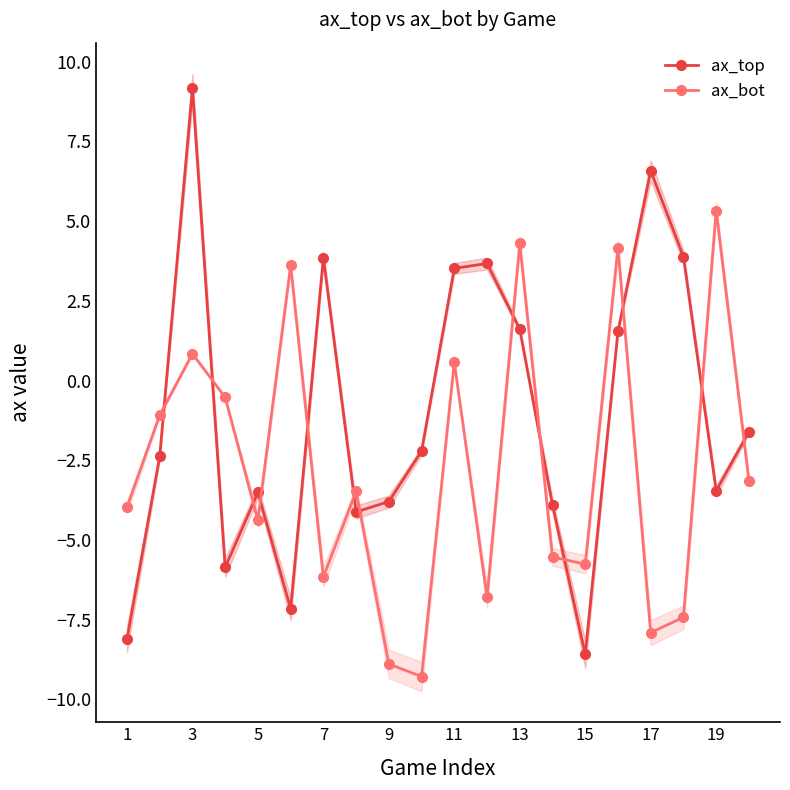

How many intersections are there between ax_top and ax_bot?

13